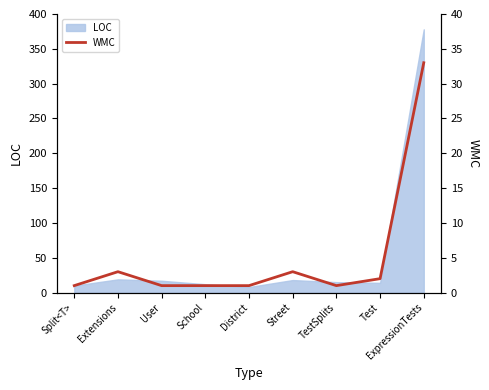

Rank the categories by value from lowest to highest.

Split<T>, User, School, District, TestSplits, Test, Extensions, Street, ExpressionTests